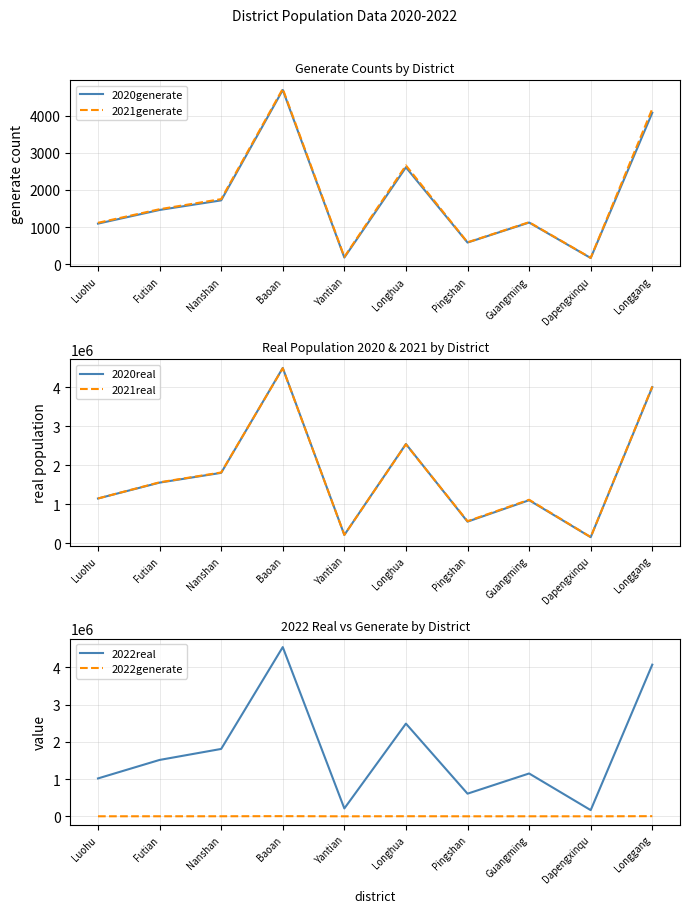

At which label does 2020generate first exceed 1460?

Nanshan